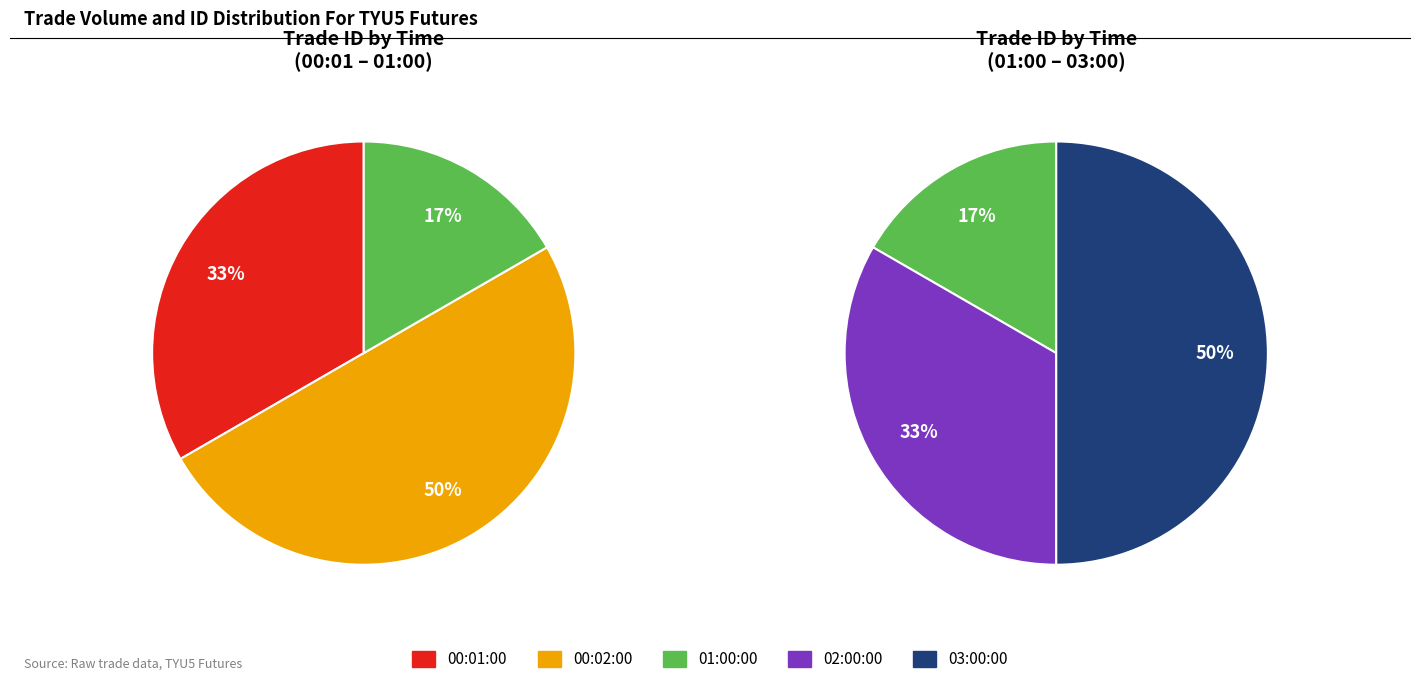

Does 03:00:00 represent more than half of the total?

No